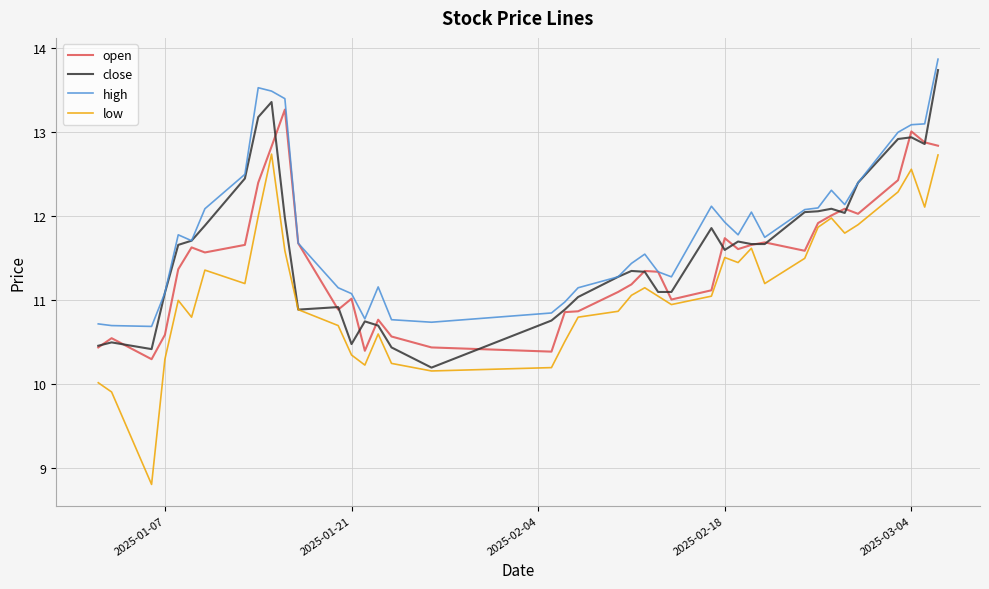

List the series in order of their overall mean, highest first.

high, close, open, low